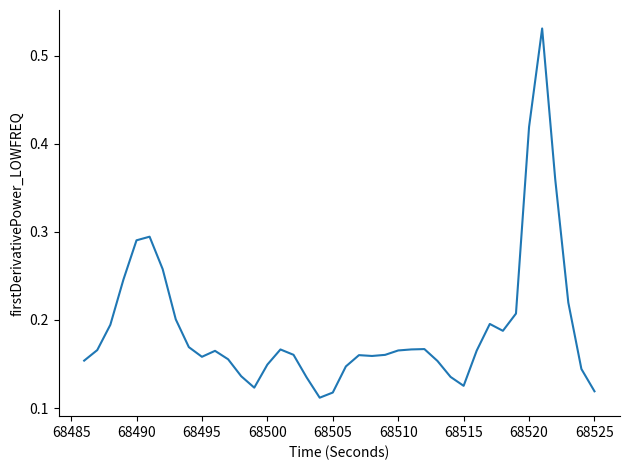

How many lines are shown in the chart?

1